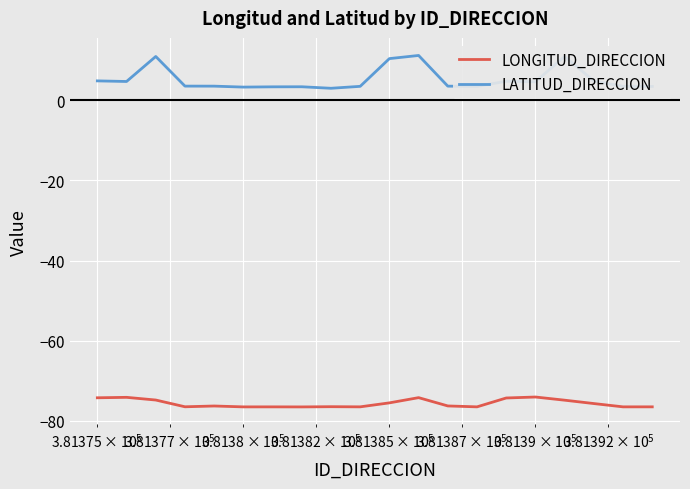

Which series has the largest total across all categories?

LATITUD_DIRECCION